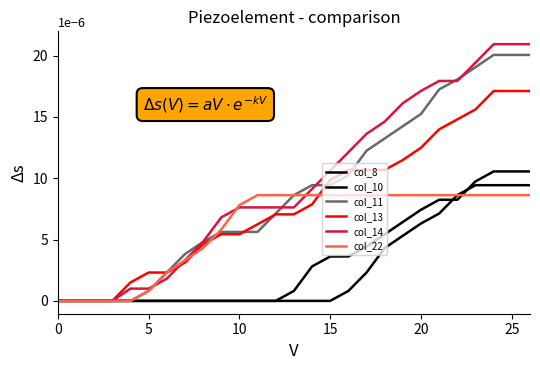

At which category is the sum across all series the highest?

24